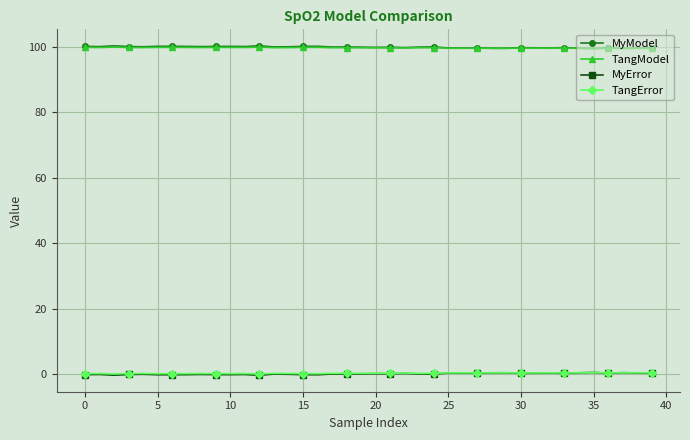

True or false: TangError has more than 0 interior local peaks.

True